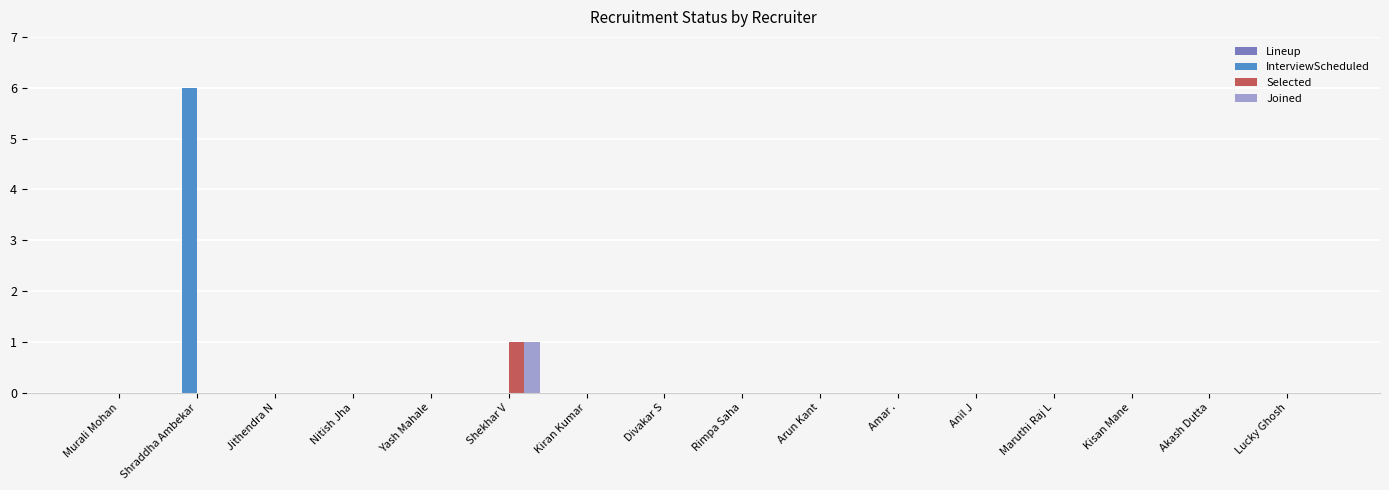

How many data points does each series have?

16